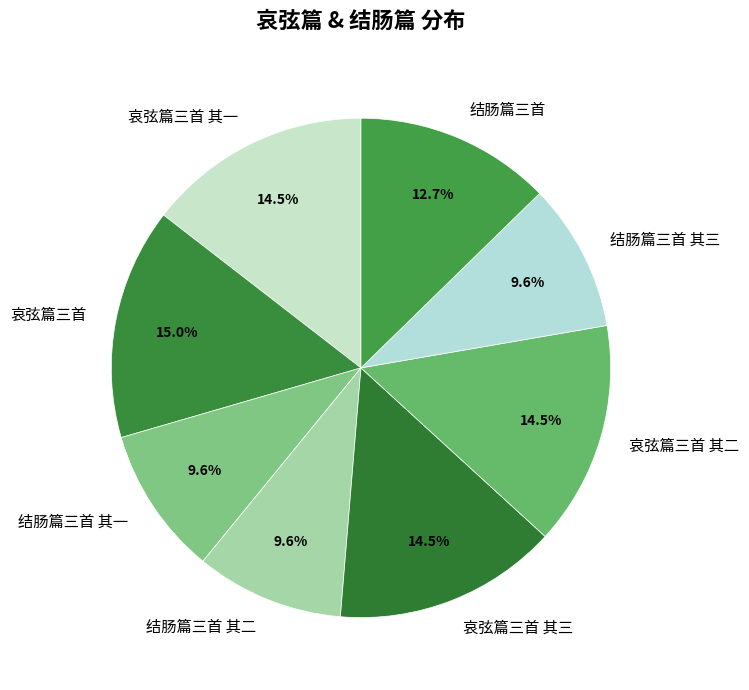

What percentage is the 哀弦篇三首 slice, to the nearest percent?

15%